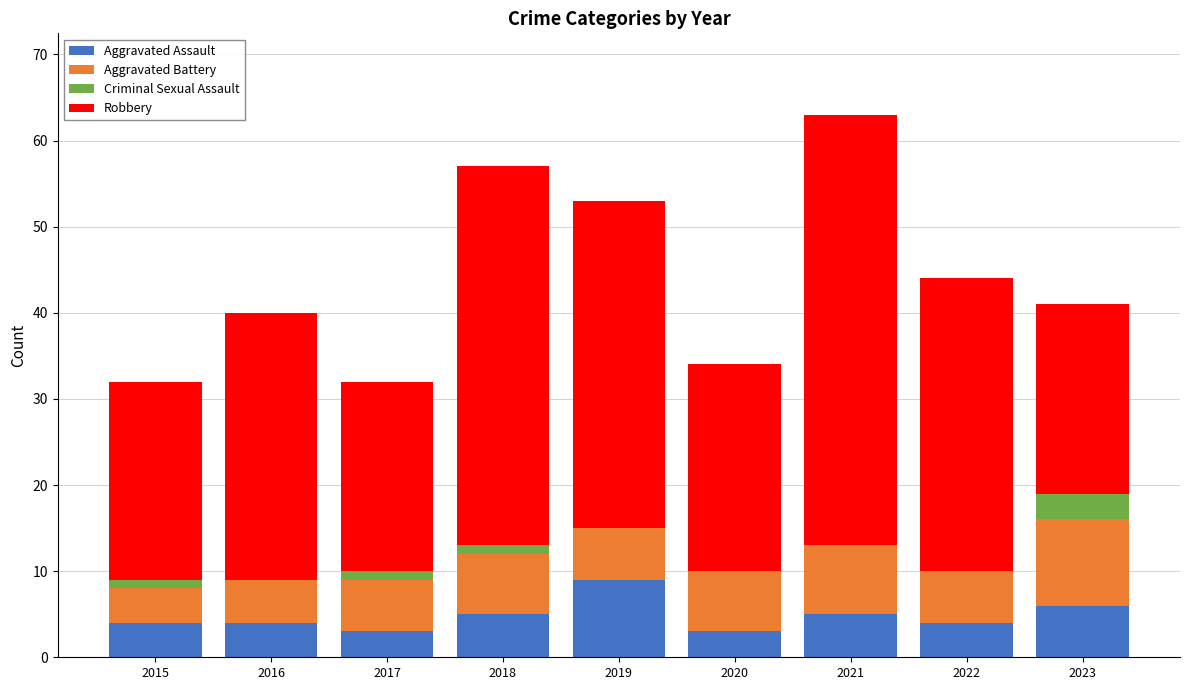

Does the chart contain stacked bars?

Yes